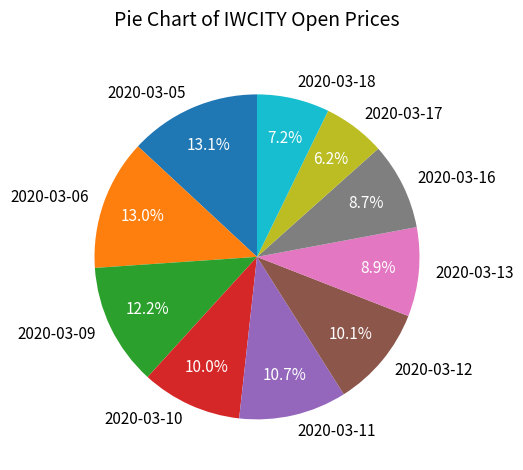

Does any single category account for the majority?

No